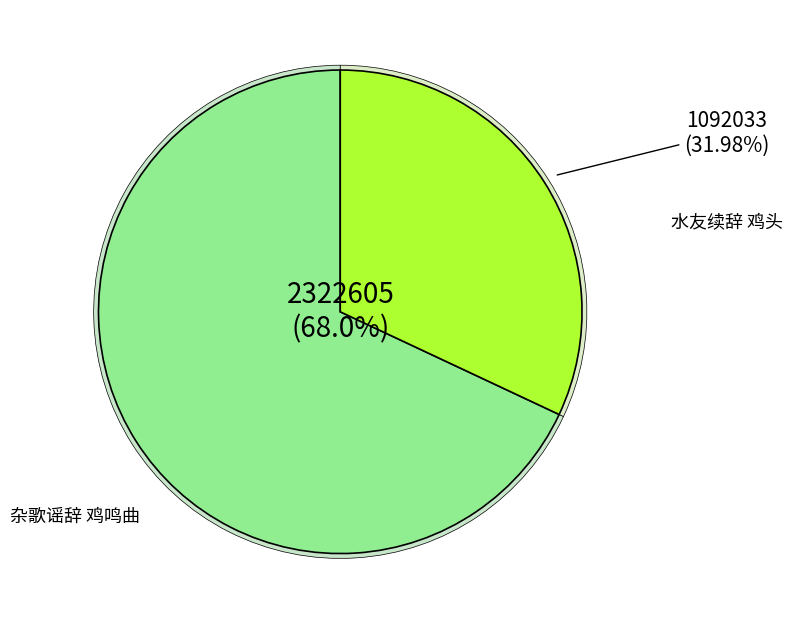

Is the sum of 杂歌谣辞 鸡鸣曲 and 杂歌谣辞 鸡鸣曲 greater than half?

Yes